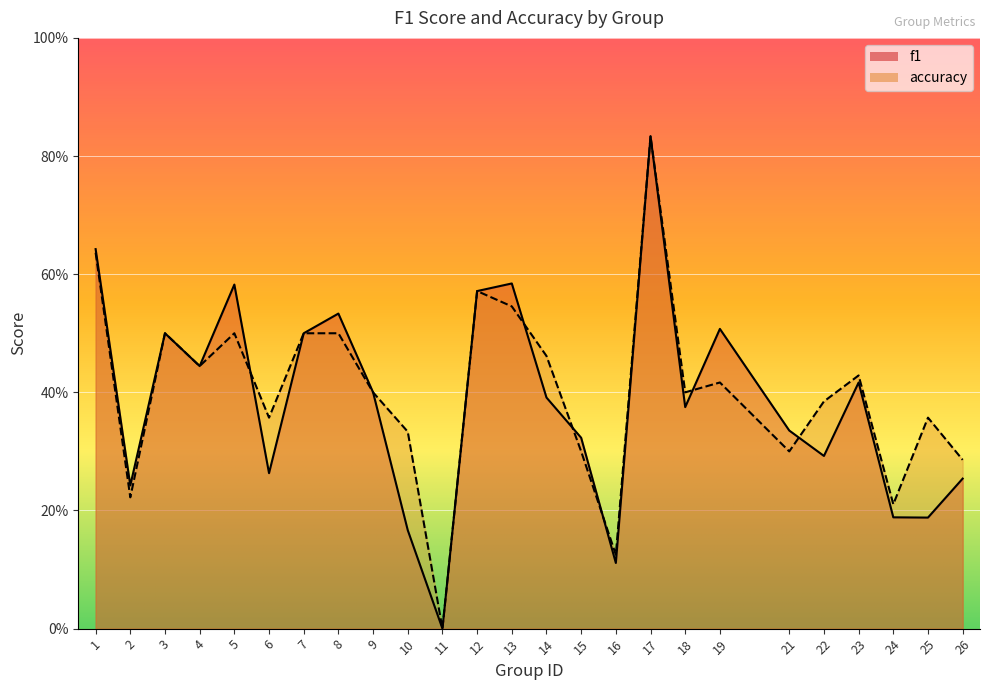

Rank the series by their maximum value, from highest to lowest.

f1, accuracy